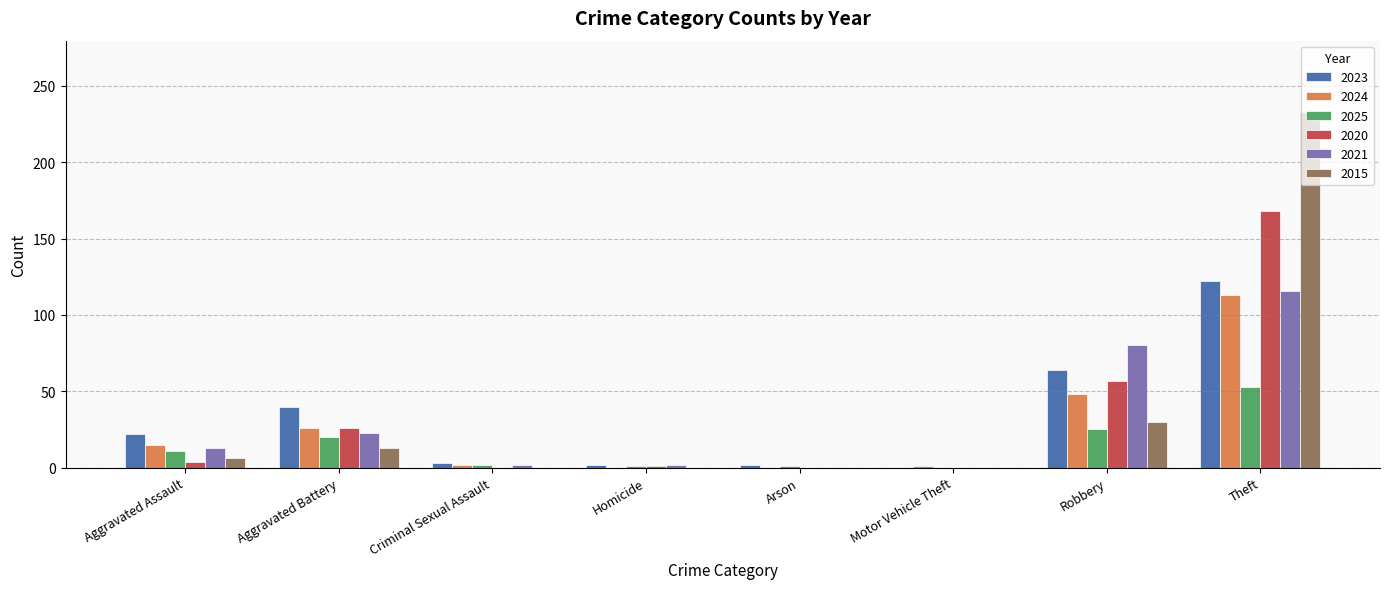

Which series has the largest total across all categories?

2015